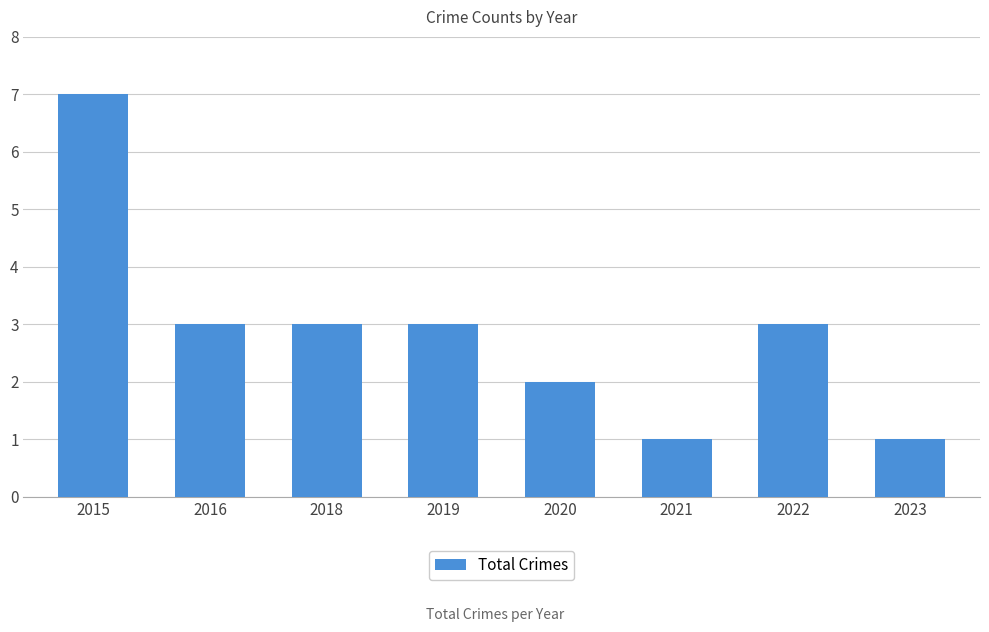

Reading left to right, transcribe all the data shown in this chart.

7	3	3	3	2	1	3	1